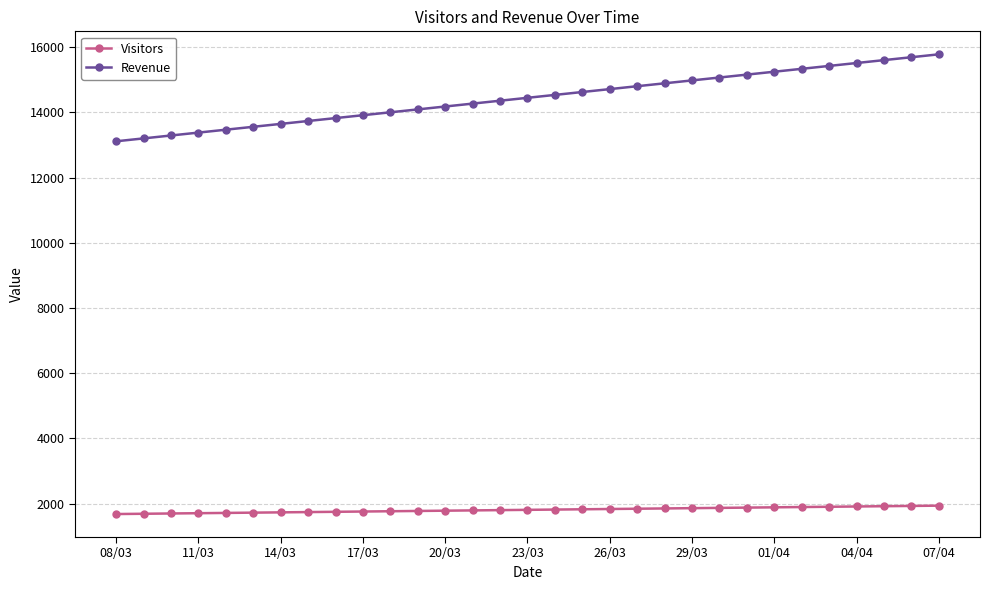

What is the value of the Visitors point at the 29th from the left?

1922.1